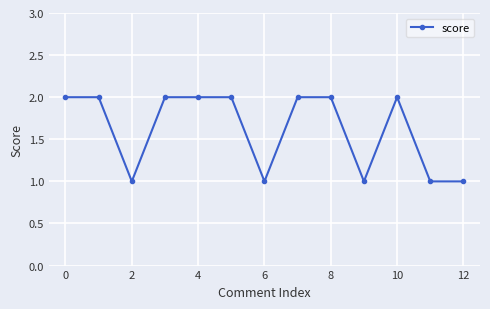

Does the chart have visible grid lines?

Yes